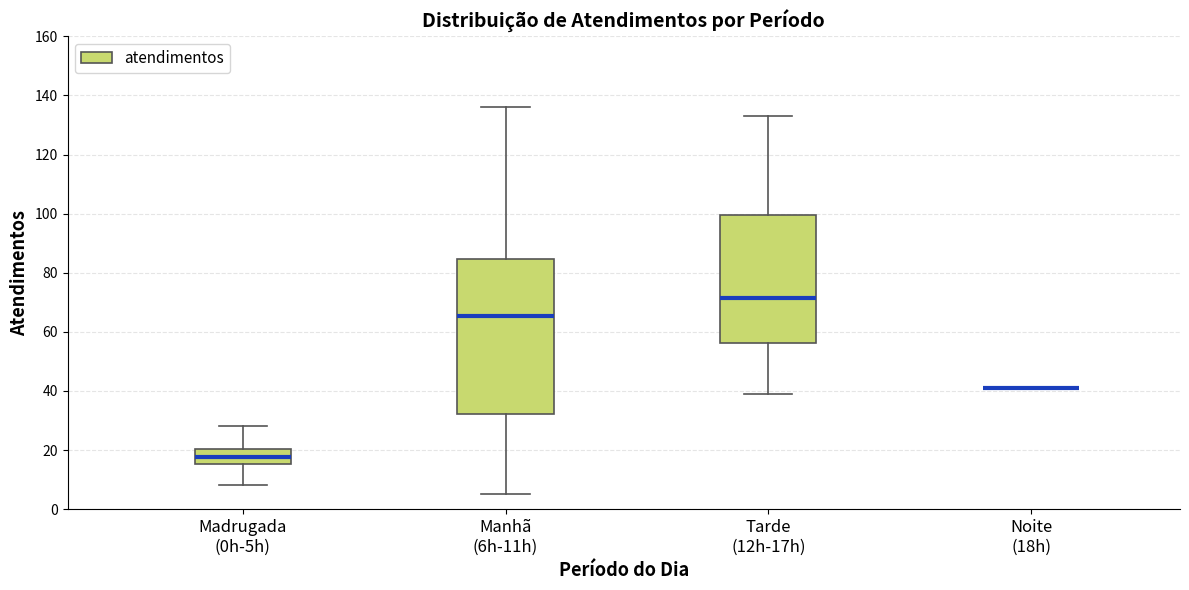

Reading left to right, transcribe this box plot: for each box, give where its median line is, the range the box spans, and where its two whiskers end, as read against the y-axis. The values are not printed on the chart, so give them approximately, as read against the axis.

Madrugada (0h-5h): median 18, box 16 to 20, whiskers 8 to 28
Manhã (6h-11h): median 66, box 32 to 84, whiskers 6 to 136
Tarde (12h-17h): median 72, box 56 to 100, whiskers 40 to 134
Noite (18h): box collapsed to a line at 42, whiskers 42 to 42